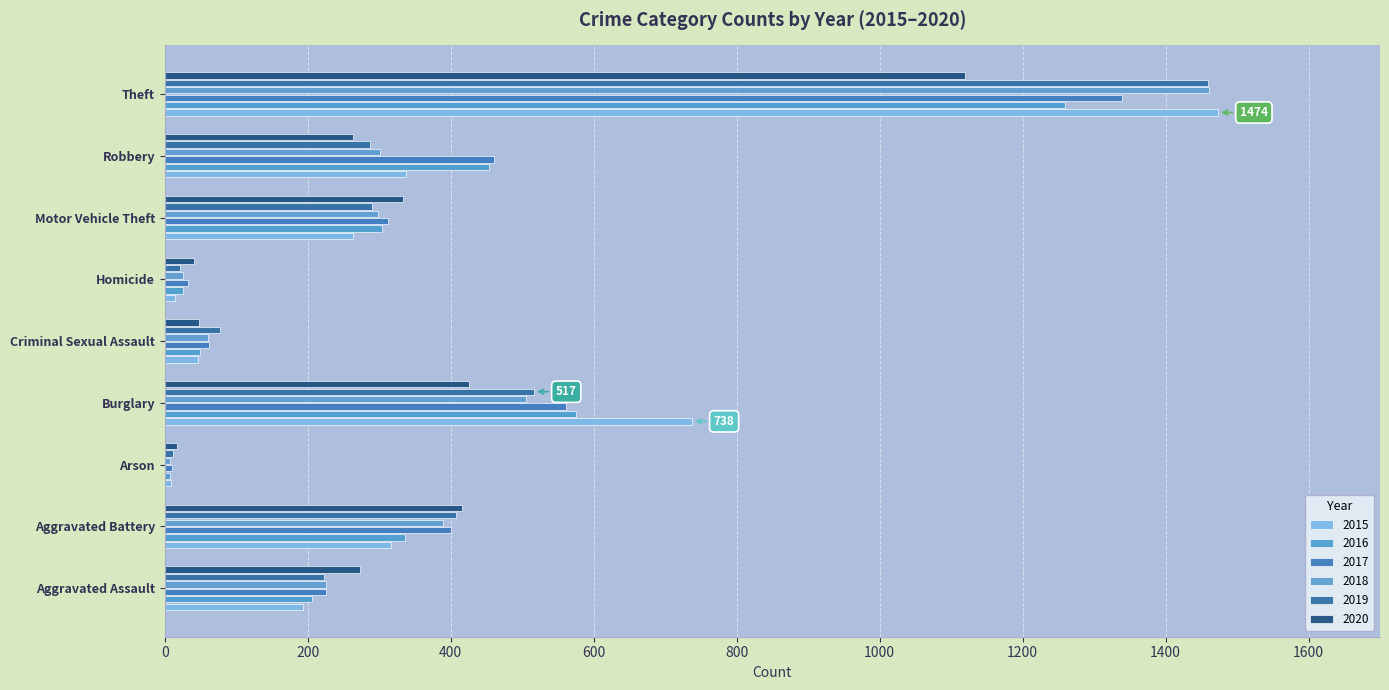

What is the difference between the 2017 values at Motor Vehicle Theft and Burglary?

250